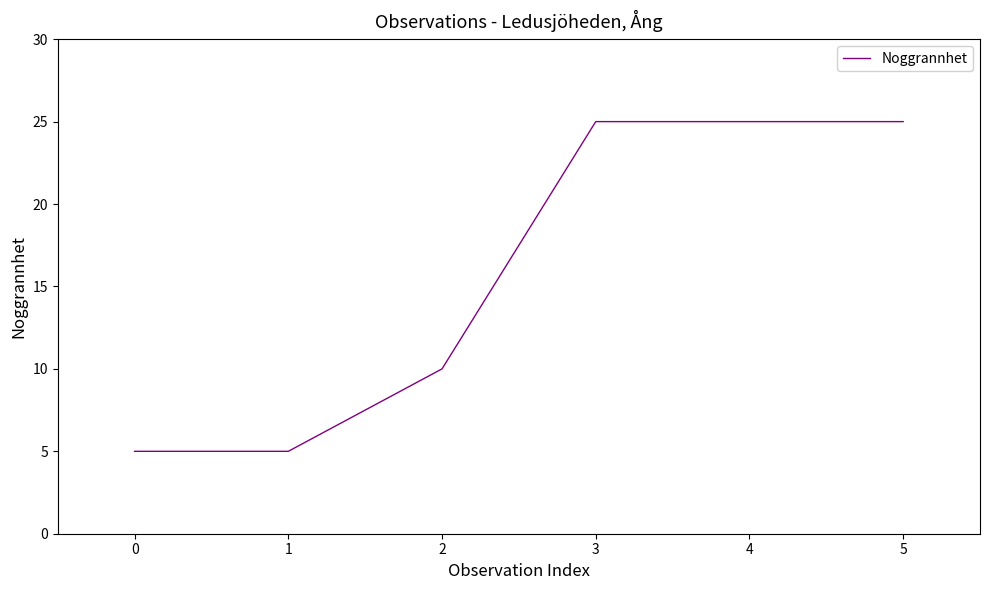

Which has a higher value, 0 or 3?

3